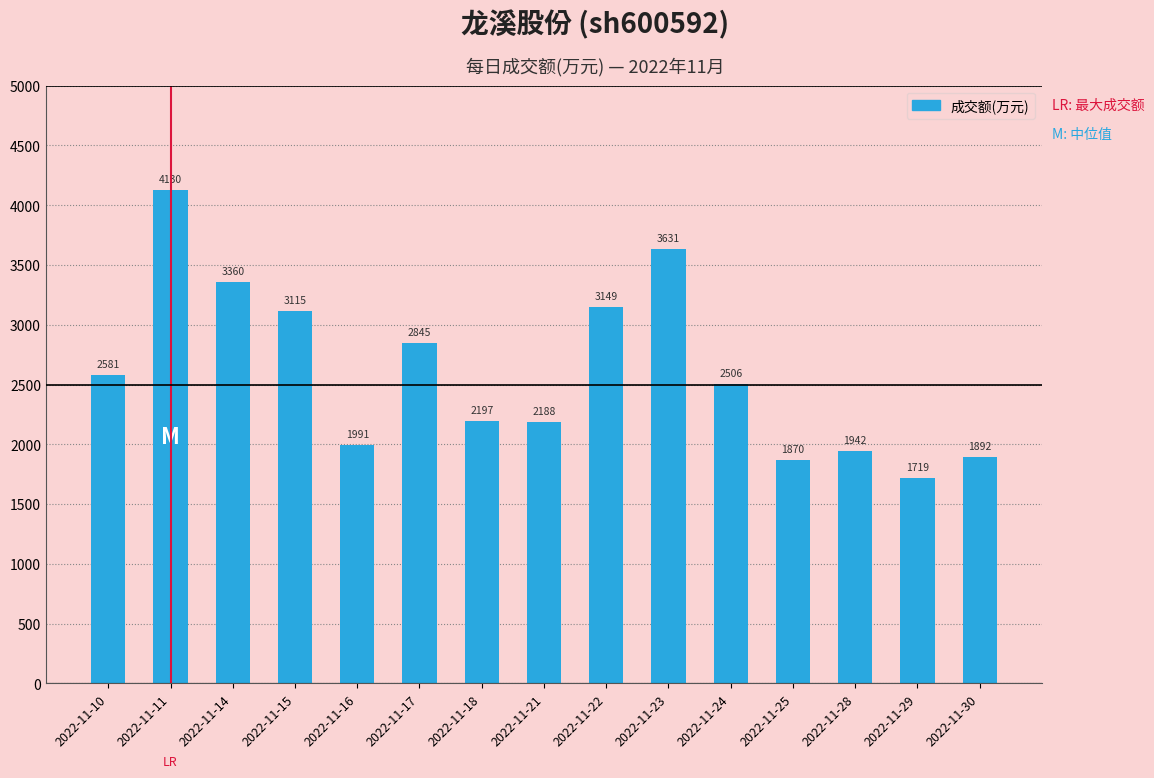

The value at 2022-11-28 is 1942. True or false?

True